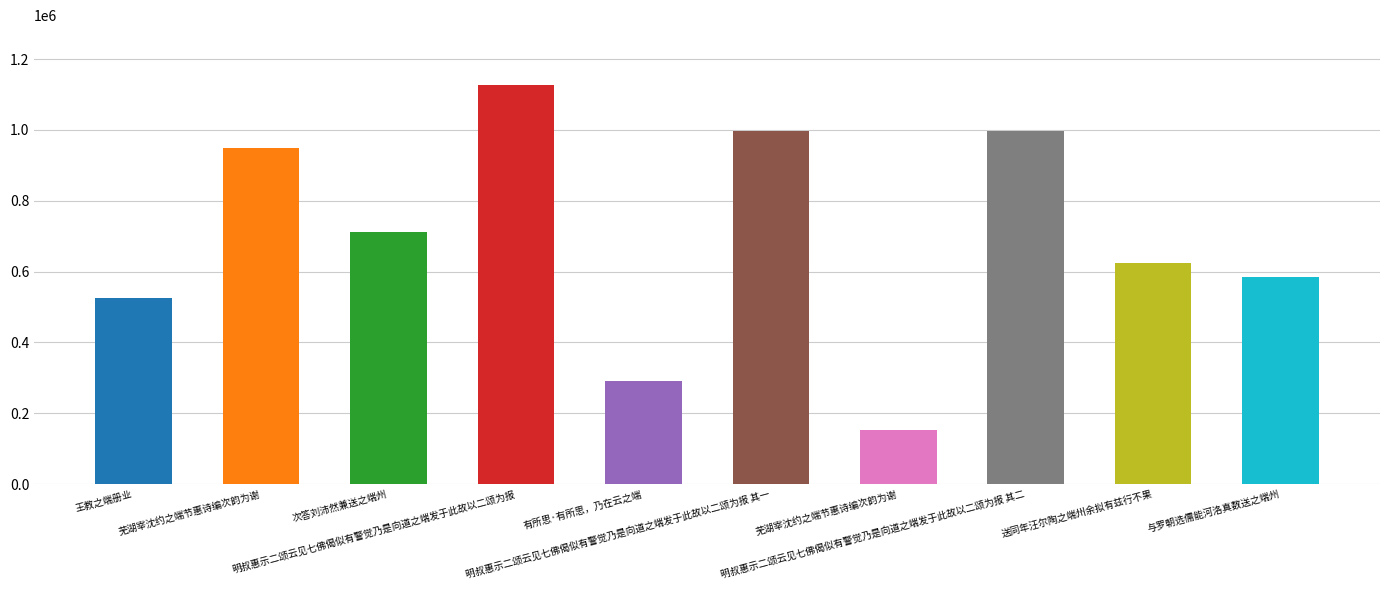

How many values are below 712607?

5